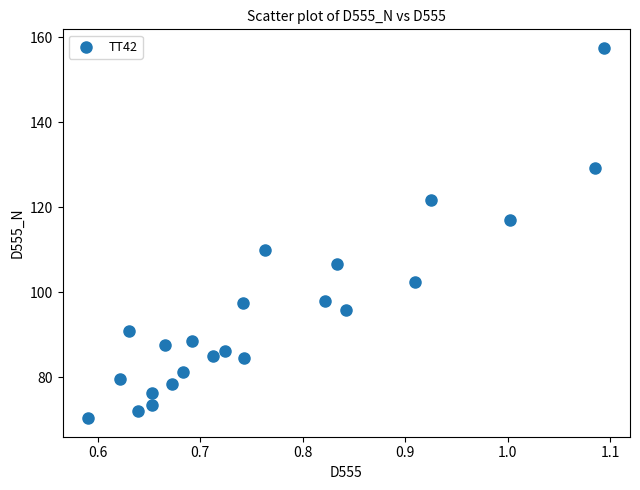

What is the range of X values (max minus min)?

0.5